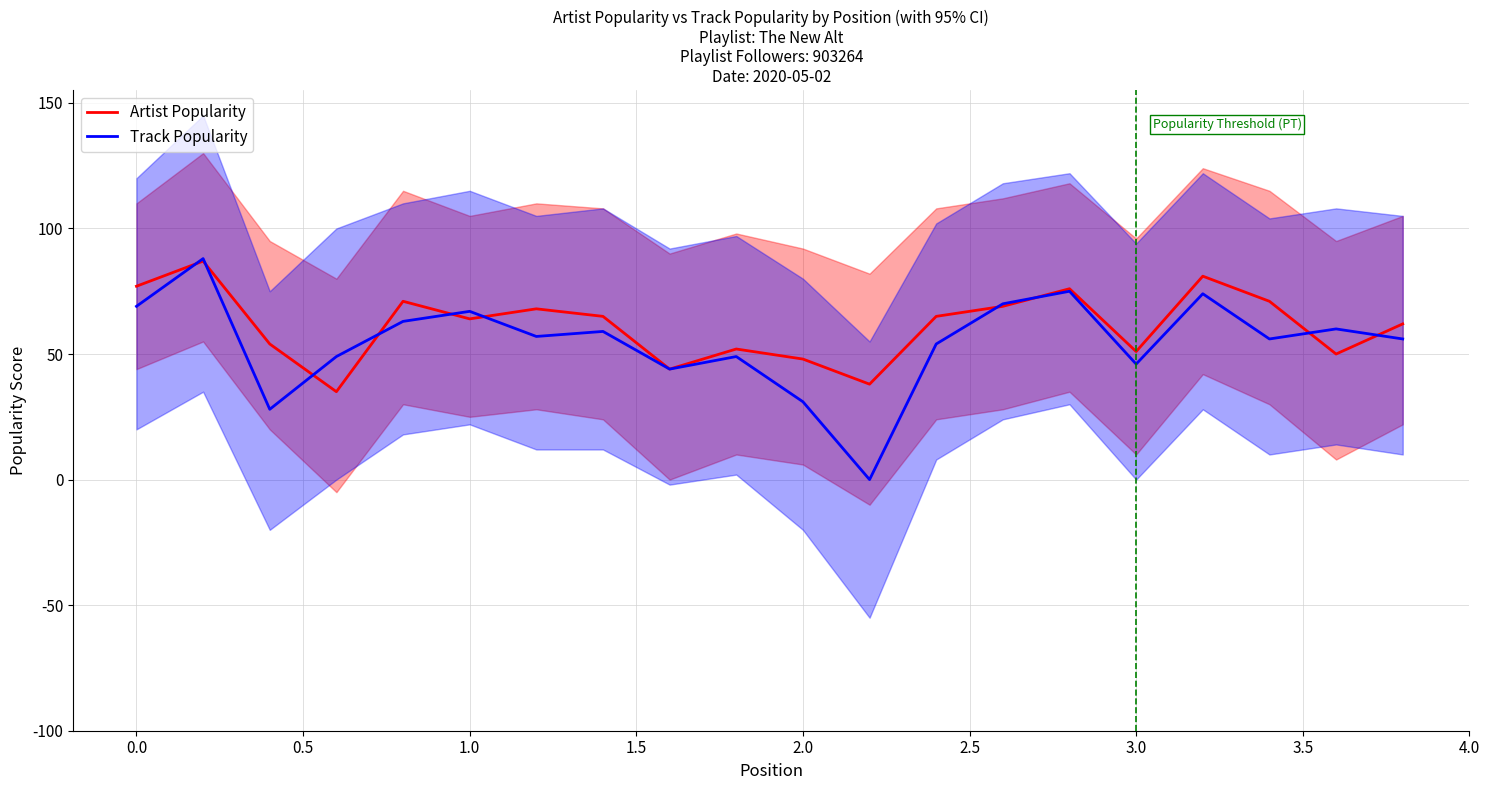

Is this an area chart (filled region under the line)?

No